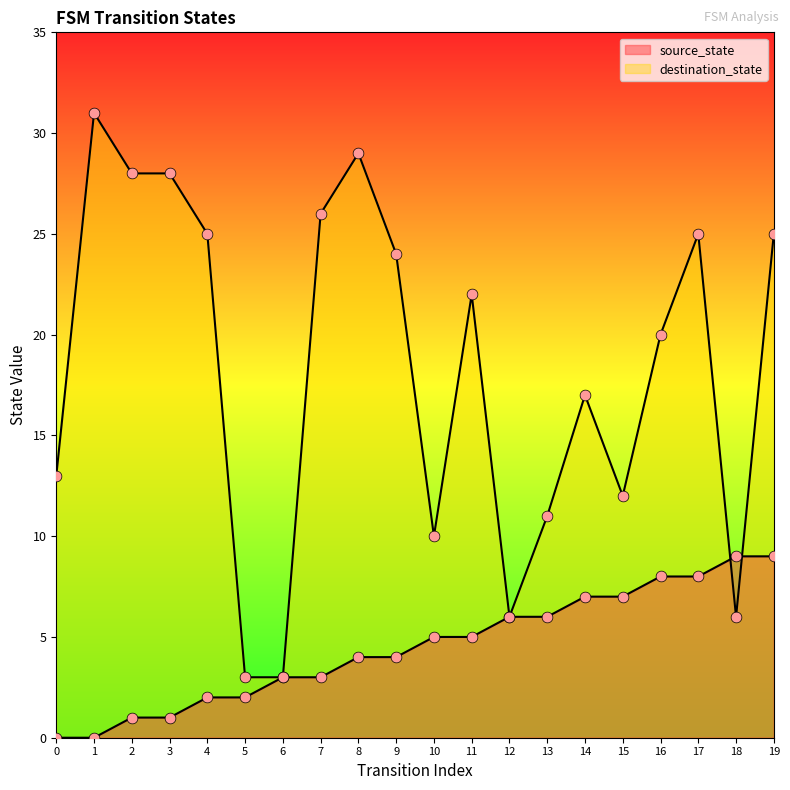

At which category is the sum across all series the highest?

19